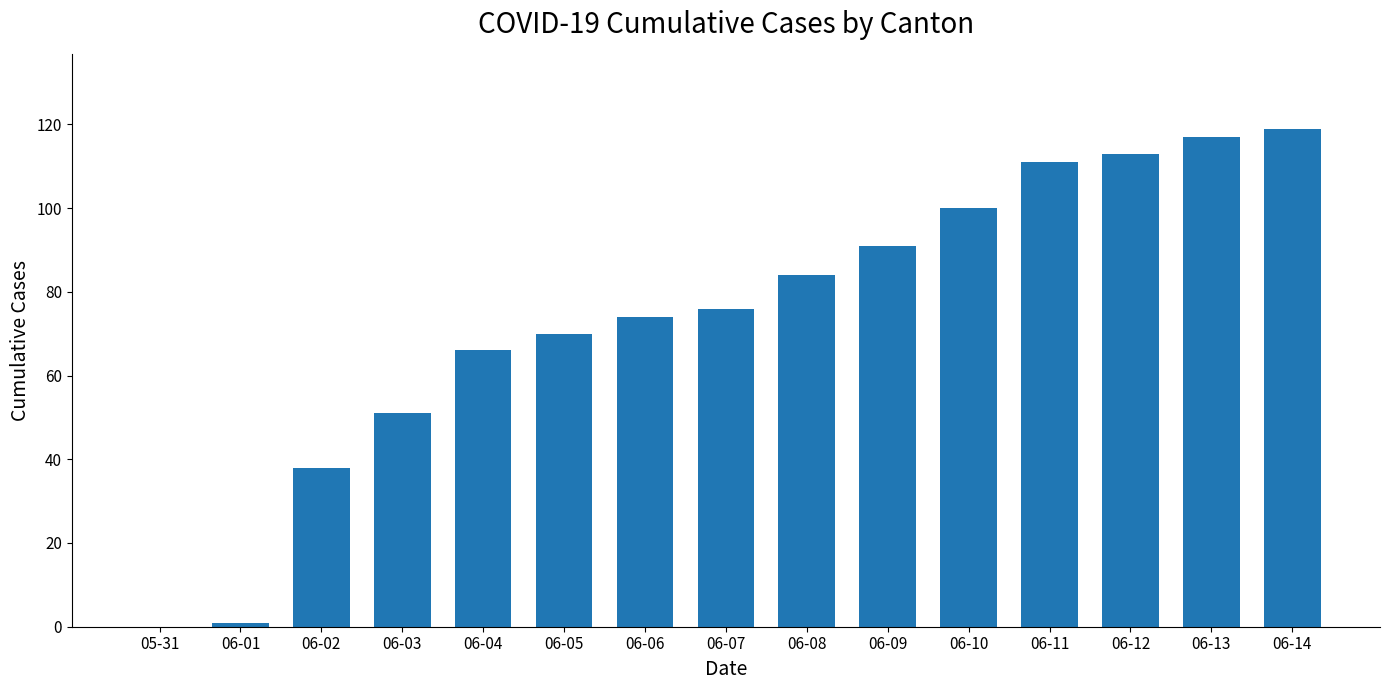

What is the difference between the values at 06-07 and 06-04?

10